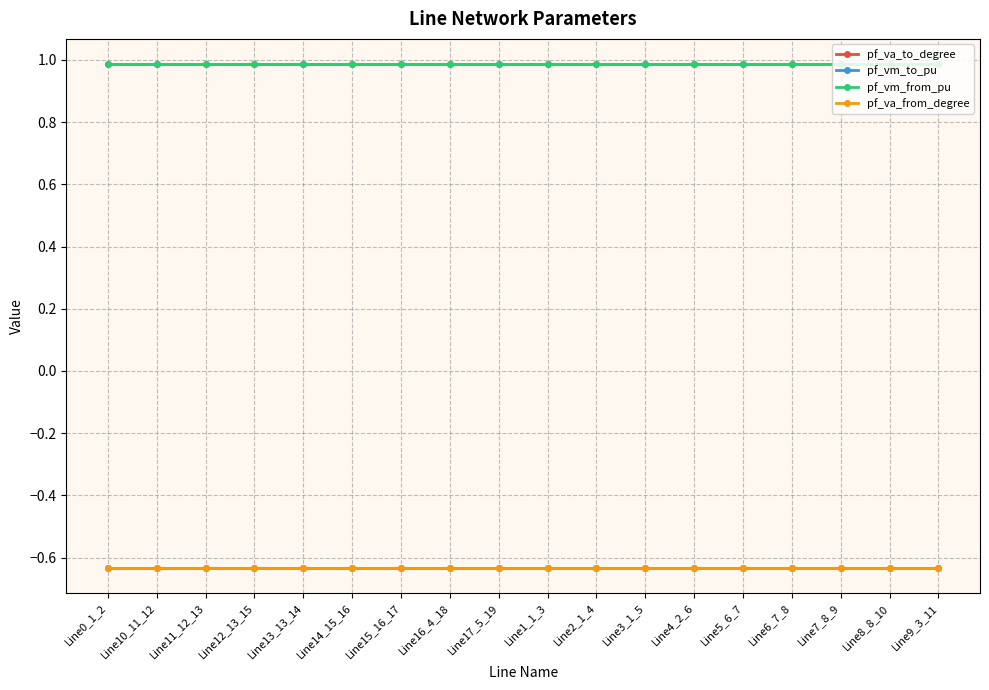

Reading left to right, list all the values displayed in this chart.

pf_va_to_degree: -0.6	-0.6	-0.6	-0.6	-0.6	-0.6	-0.6	-0.6	-0.6	-0.6	-0.6	-0.6	-0.6	-0.6	-0.6	-0.6	-0.6	-0.6
pf_vm_to_pu: 1.0	1.0	1.0	1.0	1.0	1.0	1.0	1.0	1.0	1.0	1.0	1.0	1.0	1.0	1.0	1.0	1.0	1.0
pf_vm_from_pu: 1.0	1.0	1.0	1.0	1.0	1.0	1.0	1.0	1.0	1.0	1.0	1.0	1.0	1.0	1.0	1.0	1.0	1.0
pf_va_from_degree: -0.6	-0.6	-0.6	-0.6	-0.6	-0.6	-0.6	-0.6	-0.6	-0.6	-0.6	-0.6	-0.6	-0.6	-0.6	-0.6	-0.6	-0.6